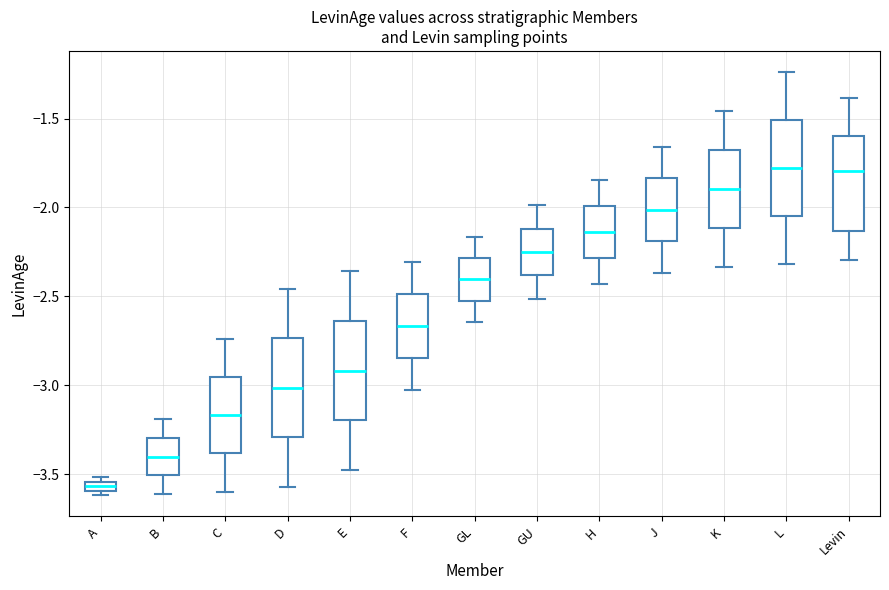

Where does the lower whisker of the box for D end on the y-axis? The values are not printed on the chart, so give them approximately, as read against the axis.

-3.55